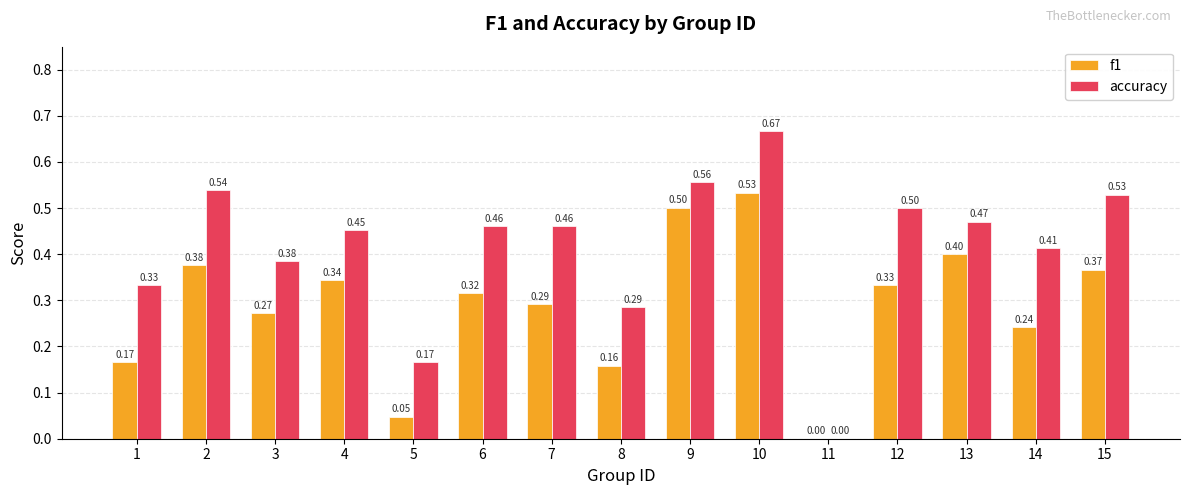

Between 12 and 13, which series saw the biggest shift?

f1